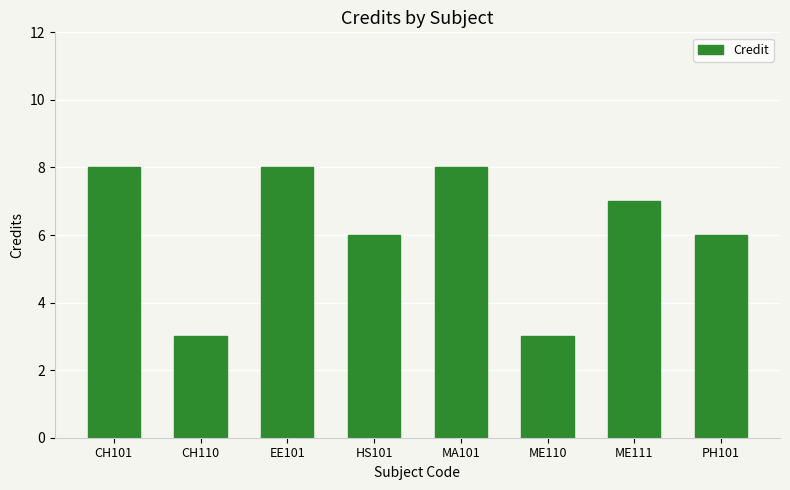

Between CH101 and CH110, which is larger?

CH101